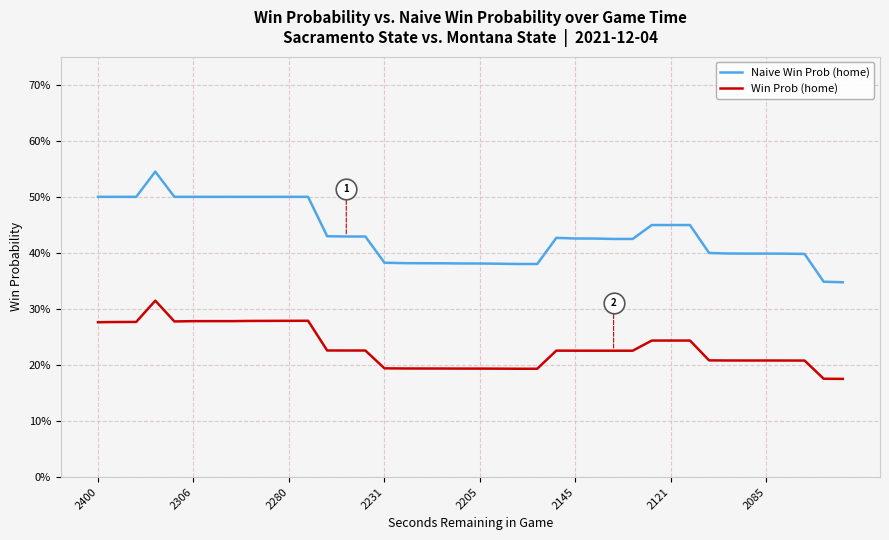

What is the total value across all series at 22?

0.6